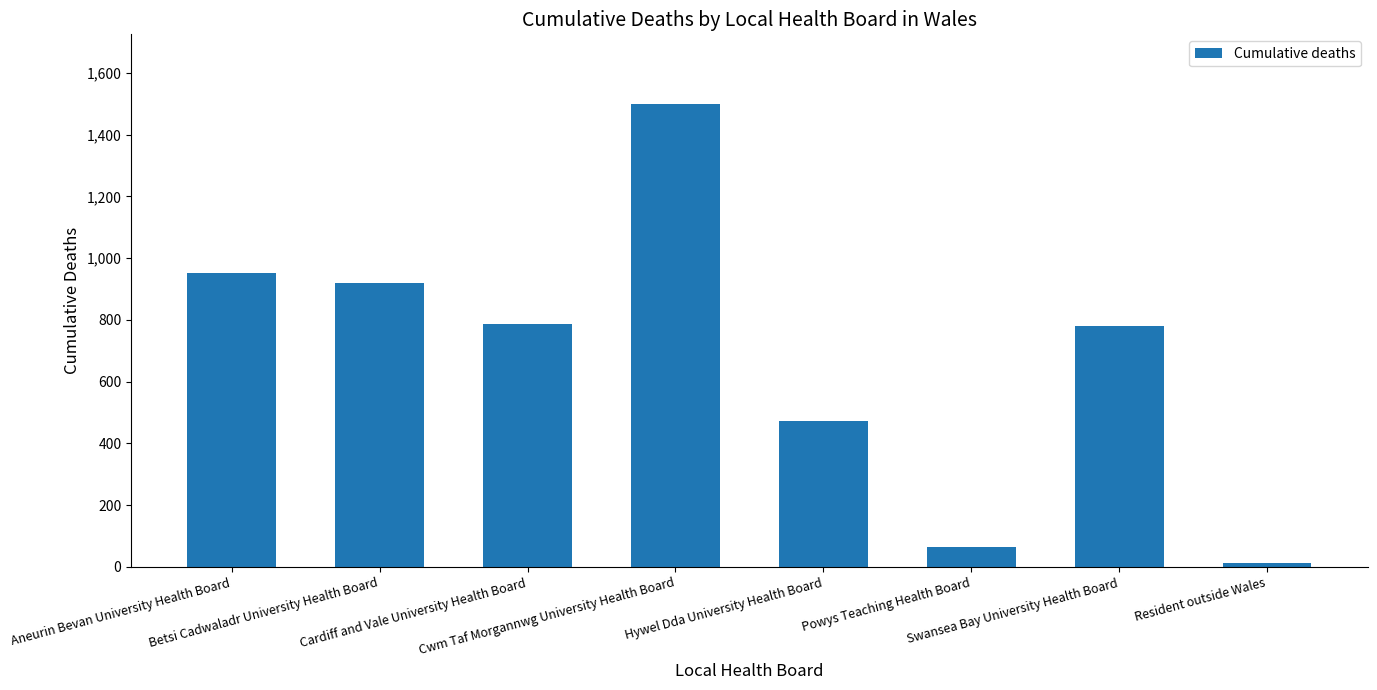

Are the bars grouped side by side (vs. stacked)?

No